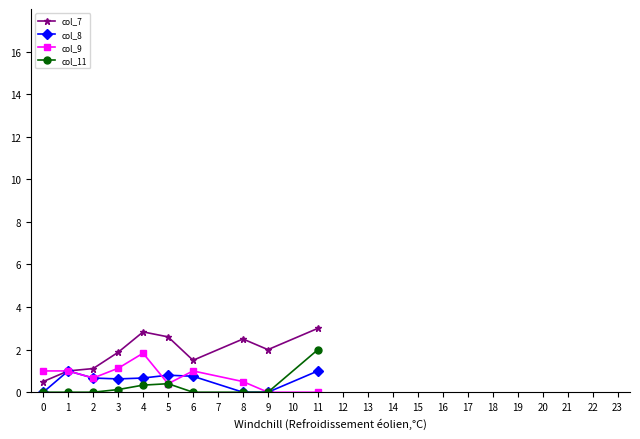

What is the sum of all col_8 values?

5.5